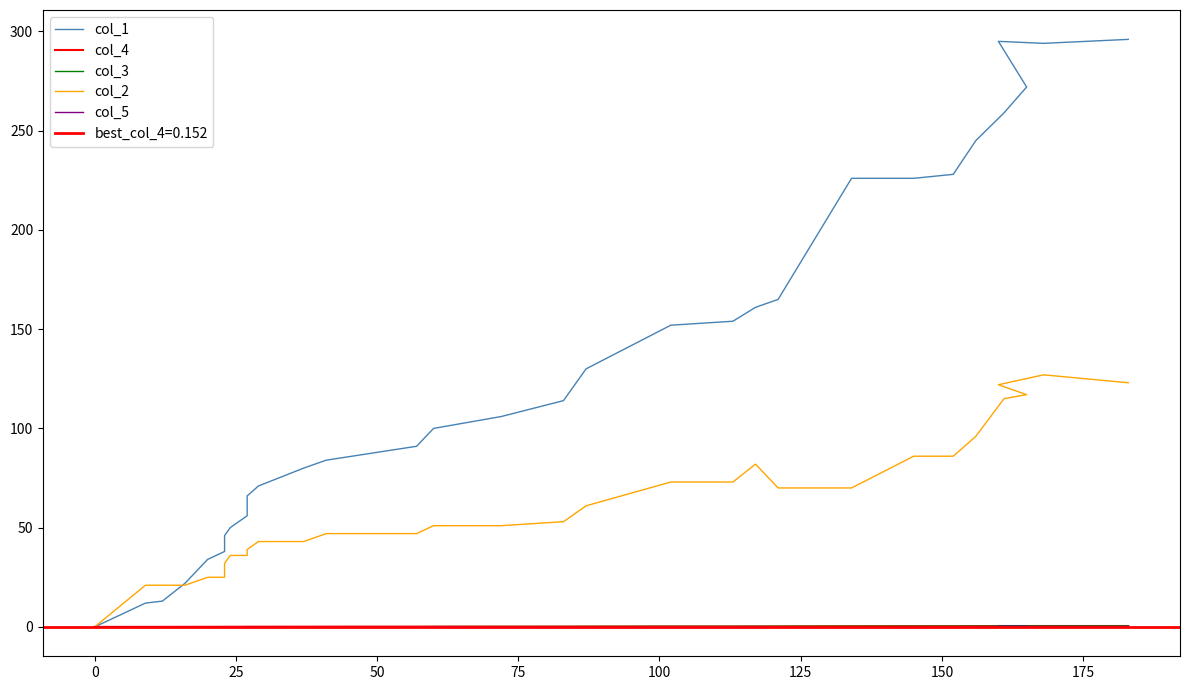

Which series has the largest range (max minus min)?

col_1